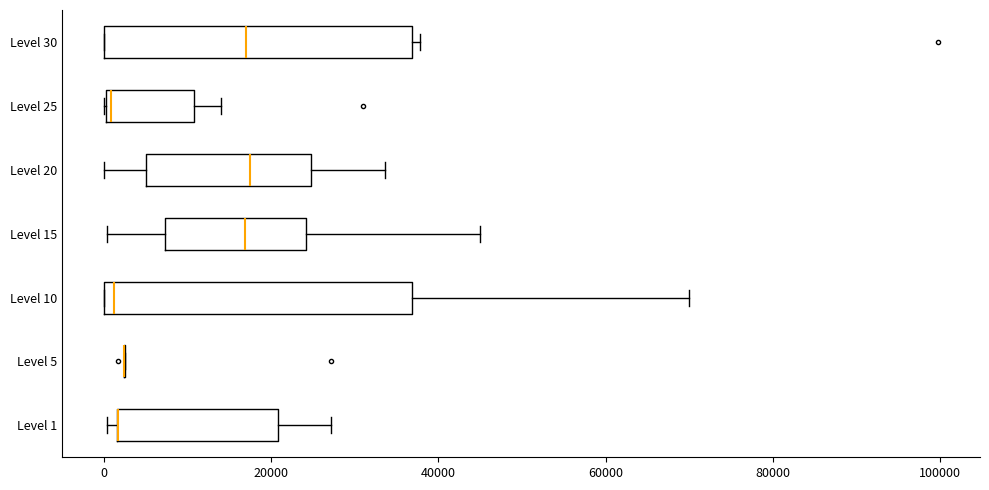

Reading bottom to top, transcribe this box plot: for each box, give where its median line is, the range the box spans, and where its two whiskers end, as read against the x-axis. The values are not printed on the chart, so give them approximately, as read against the axis.

Level 1: median 2000 (drawn on the box's left edge), box 2000 to 20000, whiskers 0 to 28000
Level 5: box collapsed to a line at 2000, whiskers 2000 to 2000
Level 10: median 2000, box 0 to 36000, whiskers 0 to 70000
Level 15: median 16000, box 8000 to 24000, whiskers 0 to 46000
Level 20: median 18000, box 6000 to 24000, whiskers 0 to 34000
Level 25: median 0 (just right of the box's left edge), box 0 to 10000, whiskers 0 to 14000
Level 30: median 16000, box 0 to 36000, whiskers 0 to 38000